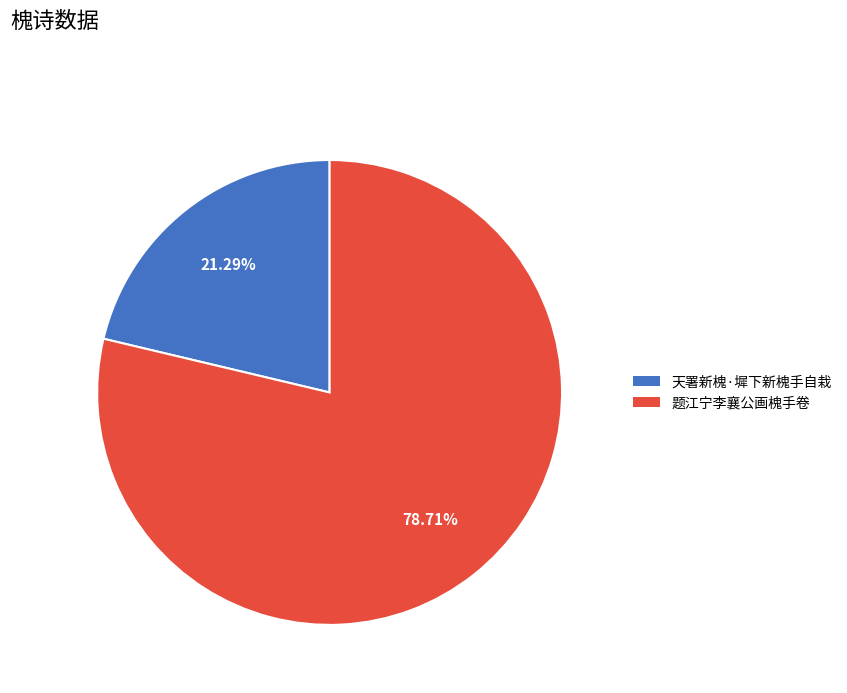

Do 天署新槐·墀下新槐手自栽 and 题江宁李襄公画槐手卷 together represent more than half of the pie?

Yes